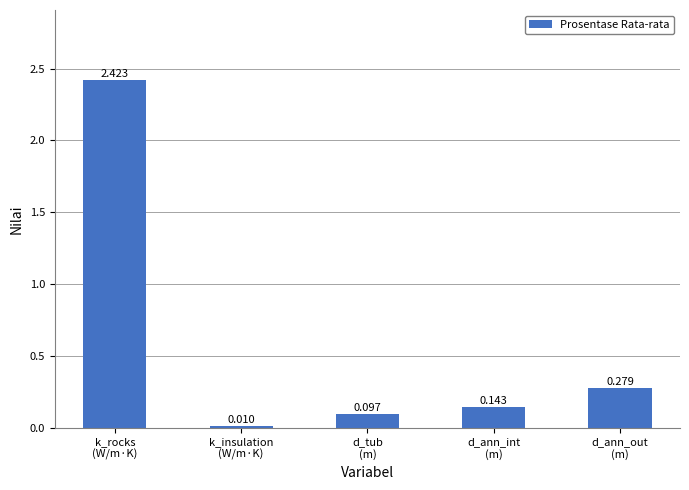

Which label corresponds to the largest value in the chart?

k_rocks
(W/m·K)